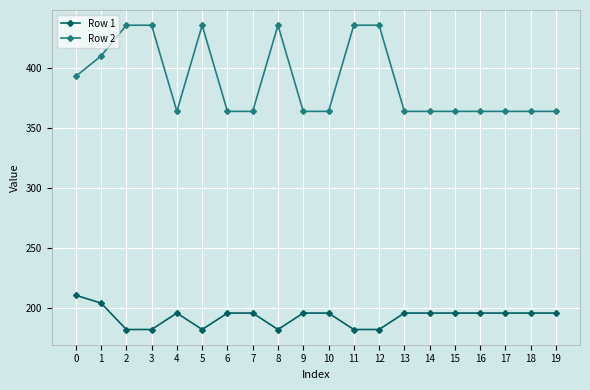

Reading left to right, what are all the values shown in this chart?

Row 1: 210.5	204.0	182.0	182.0	195.7	182.0	195.7	195.7	182.0	195.7	195.7	182.0	182.0	195.7	195.7	195.7	195.7	195.7	195.7	195.7
Row 2: 392.7	409.7	435.3	435.3	363.6	435.3	363.6	363.6	435.3	363.6	363.6	435.3	435.3	363.6	363.6	363.6	363.6	363.6	363.6	363.6